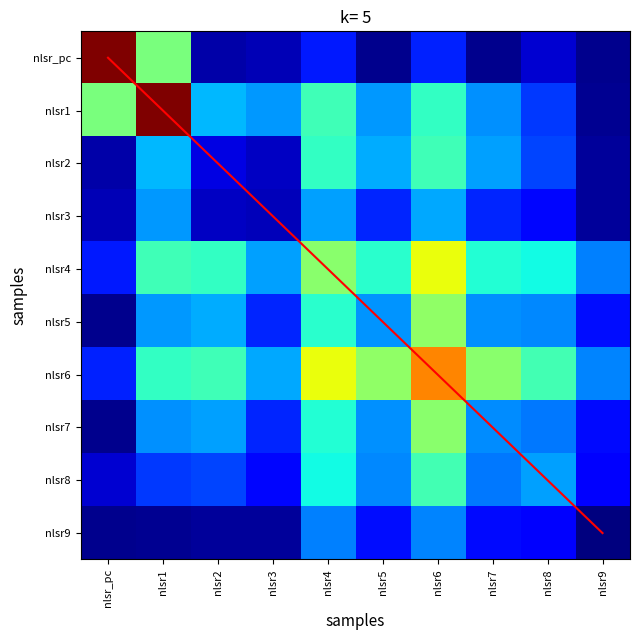

What is the difference between the highest and lowest values at nlsr3?

143.0